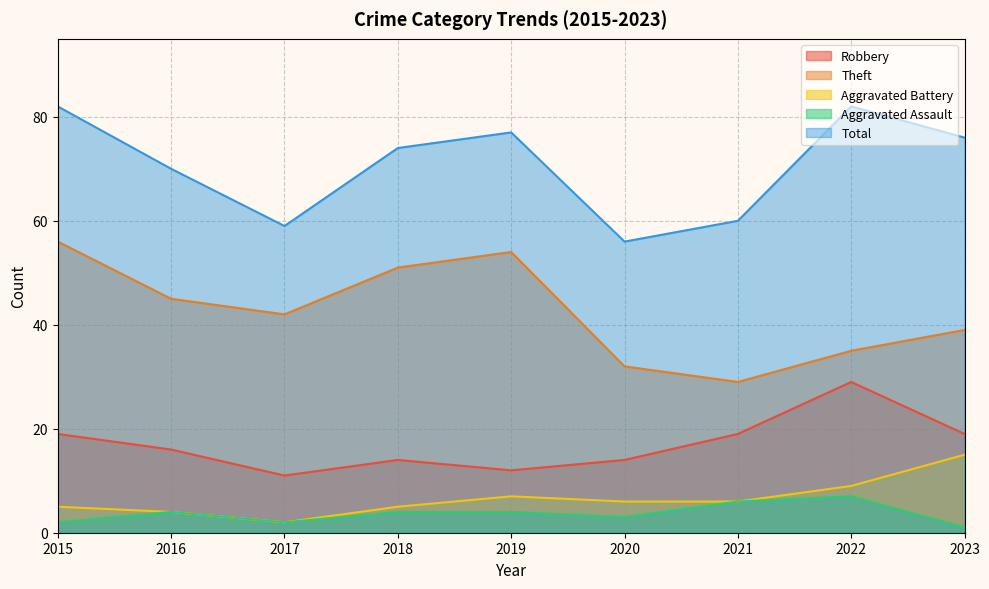

Which series changed the most between 2022 and 2023?

Robbery